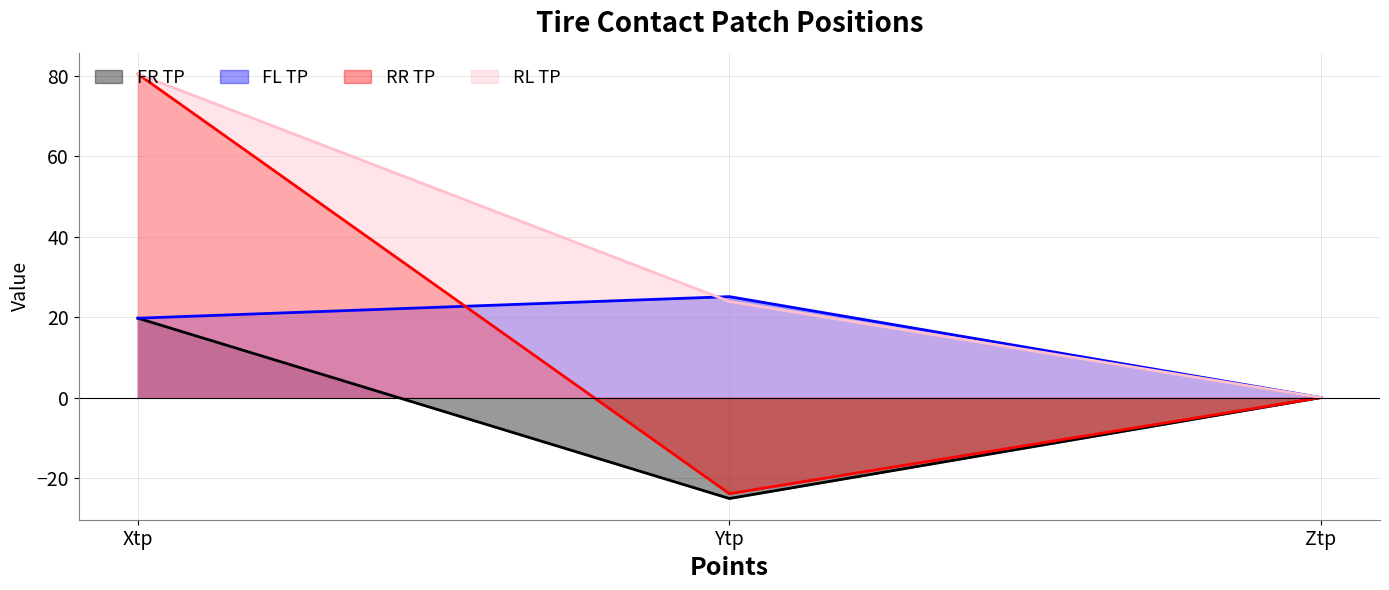

How many data points in FL TP are above 19?

2